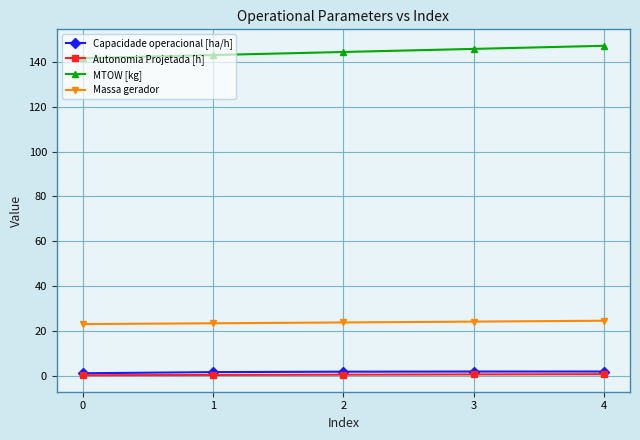

Is the value of Massa gerador at 4 greater than the value of Autonomia Projetada [h] at 0?

Yes